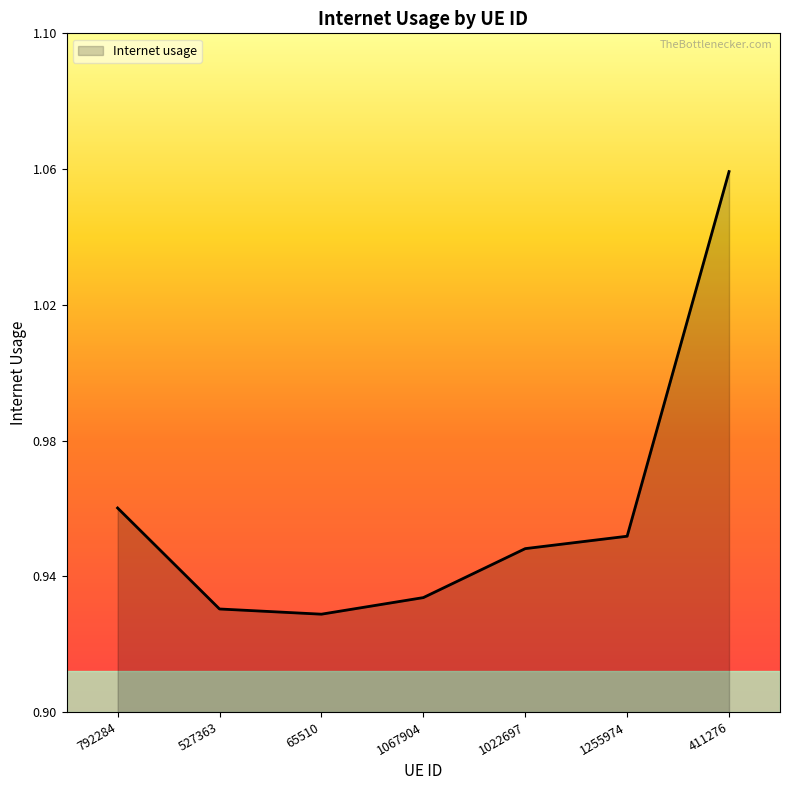

The value at 792284 is 1.3. True or false?

False